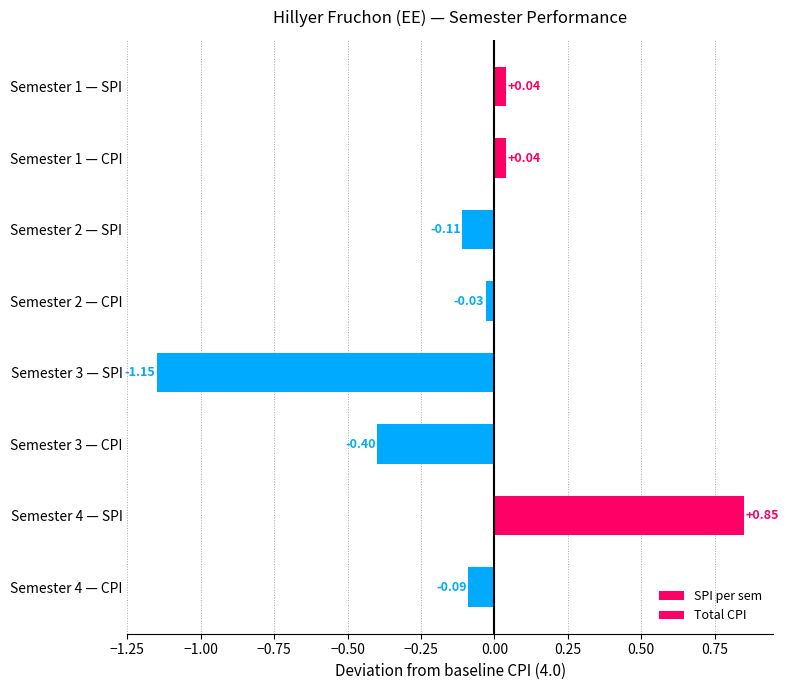

Reading right to left, transcribe all the data shown in this chart.

SPI per sem: 4.8	2.9	3.9	4.0
Total CPI: 3.9	3.6	4.0	4.0